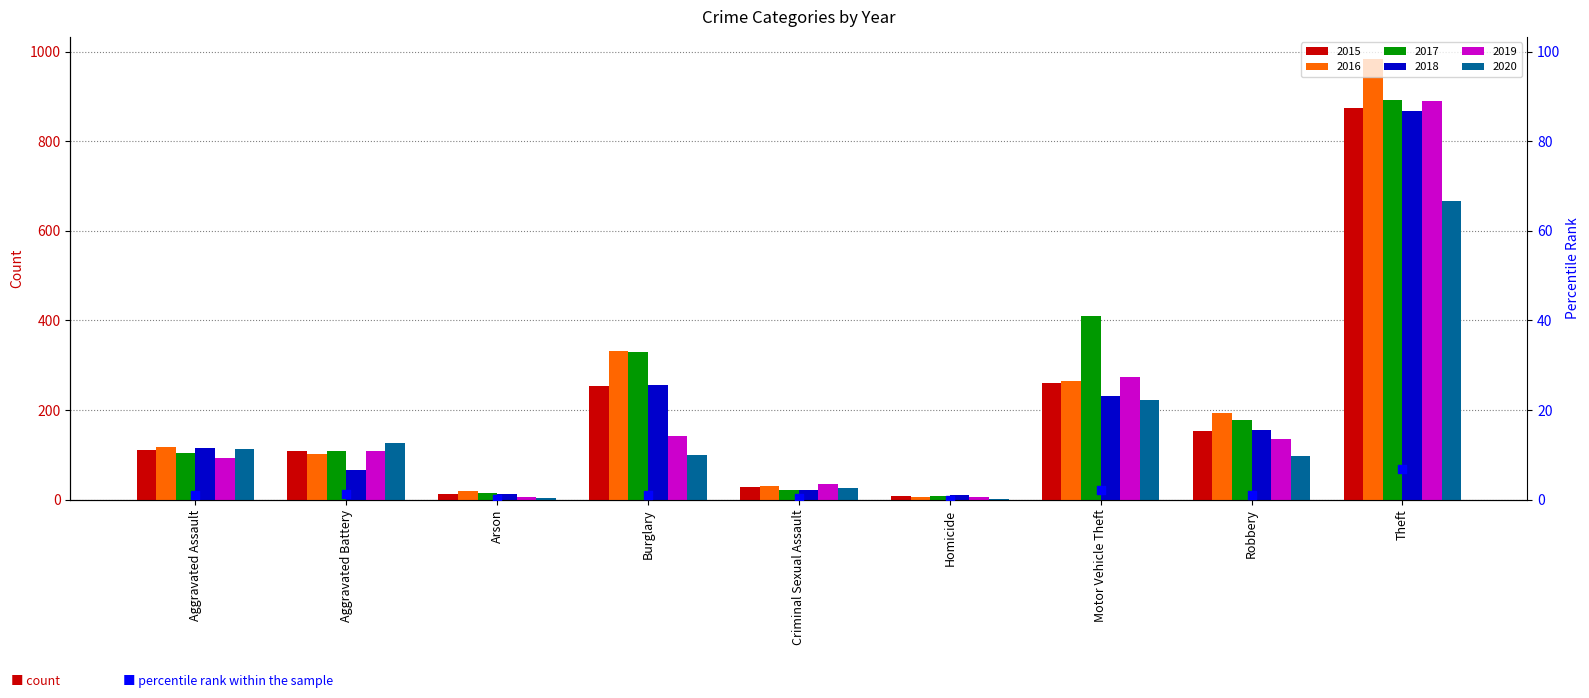

What is the ratio of the value at Aggravated Assault to the value at Motor Vehicle Theft?

0.5